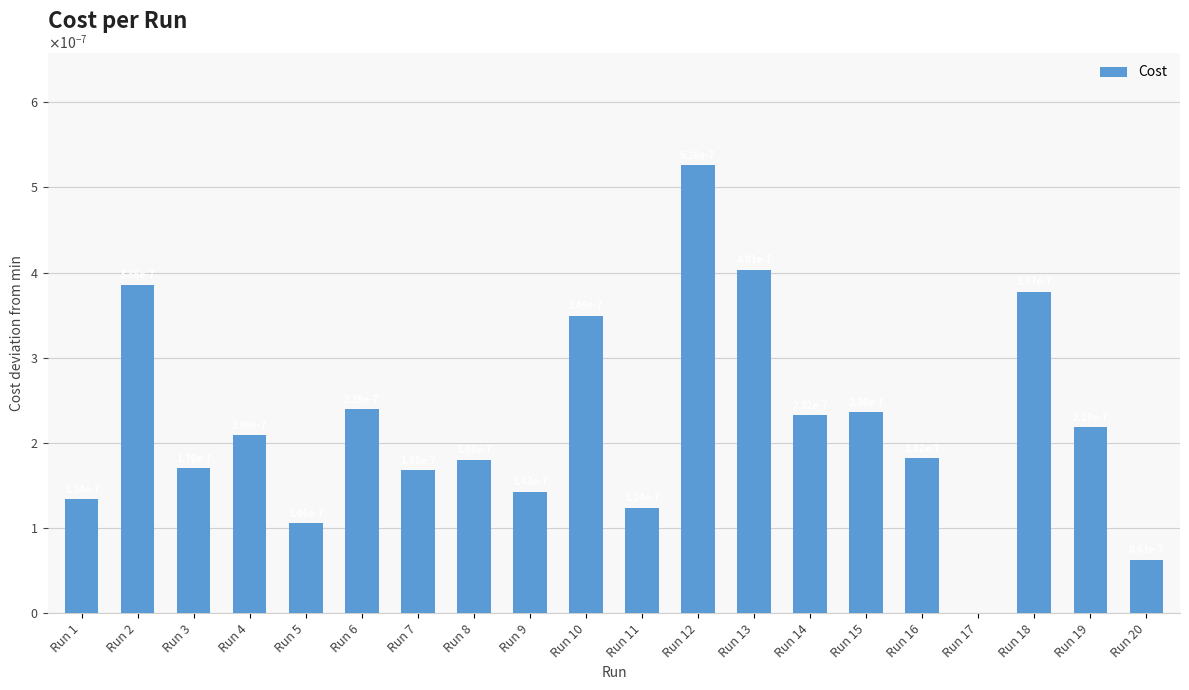

Which label corresponds to the largest value in the chart?

Run 12